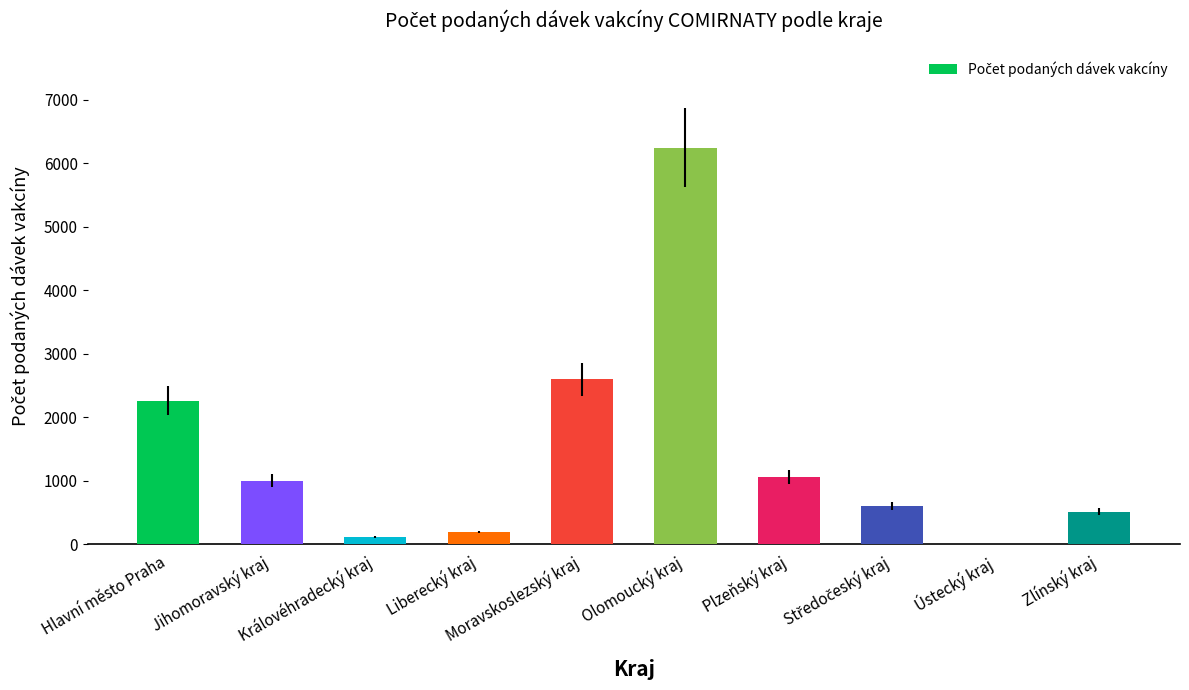

Where is the data nearest to the value 3126?

Moravskoslezský kraj